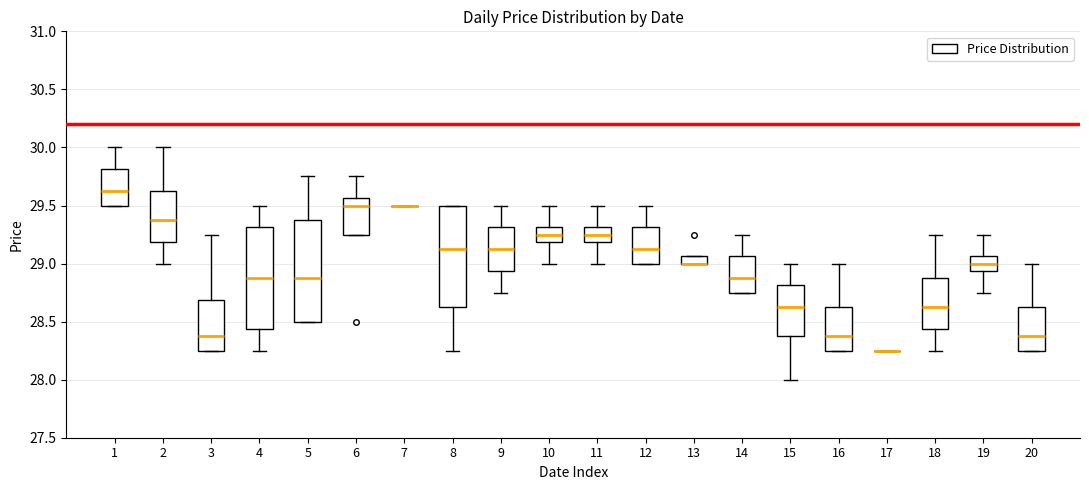

Where does the upper whisker of the box at x = 14 end on the y-axis? The values are not printed on the chart, so give them approximately, as read against the axis.

29.25